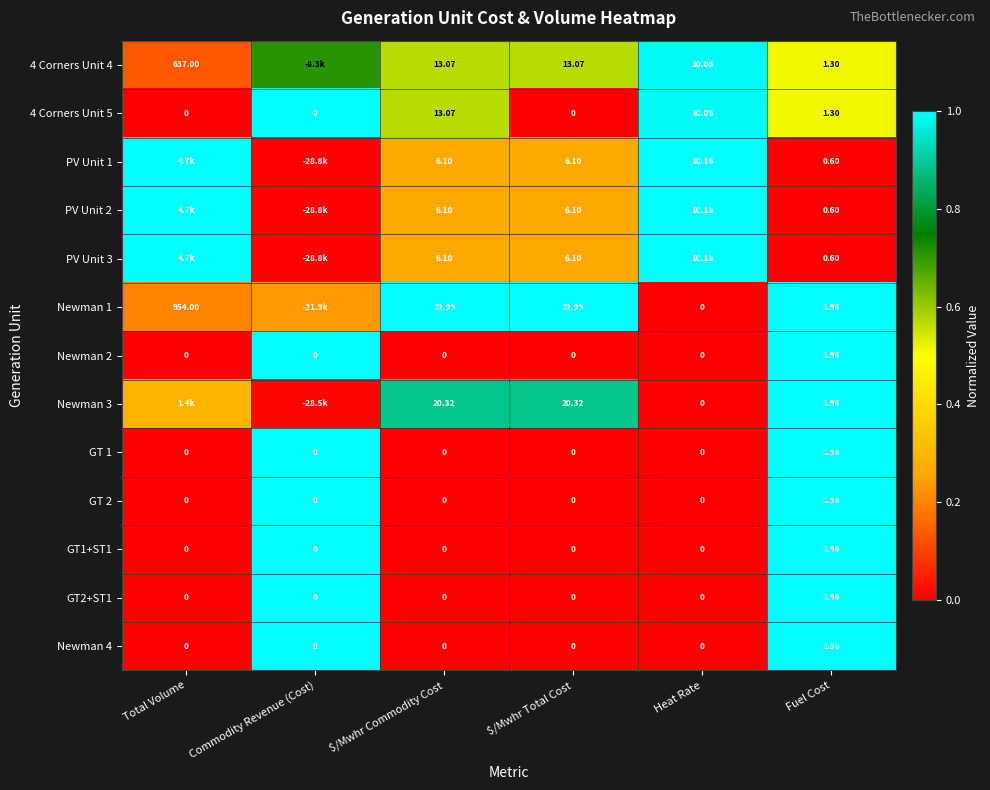

Is the value of Newman 2 at Commodity Revenue (Cost) greater than the value of Newman 4 at Fuel Cost?

No